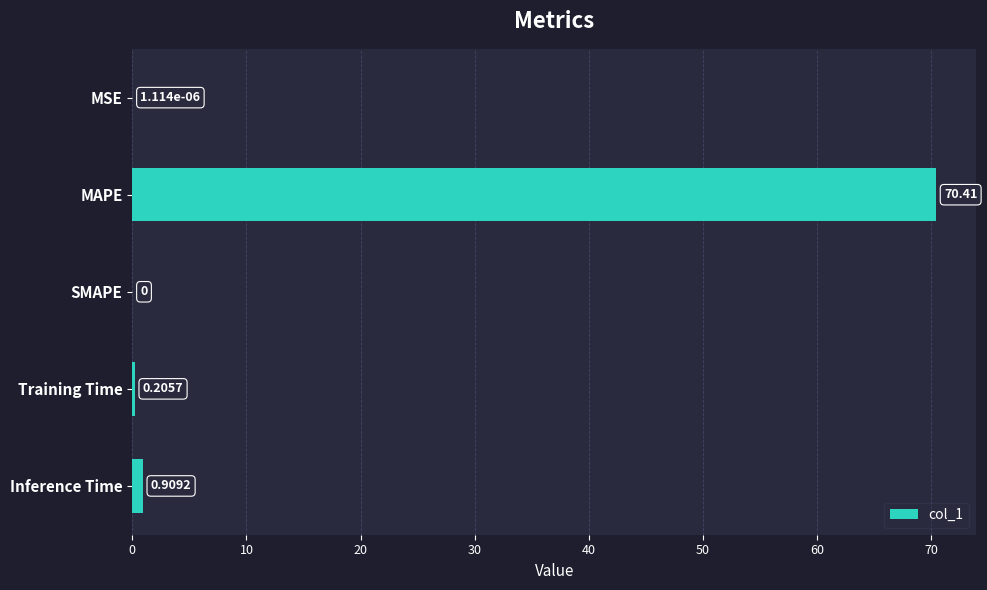

How many data points are above 0?

4